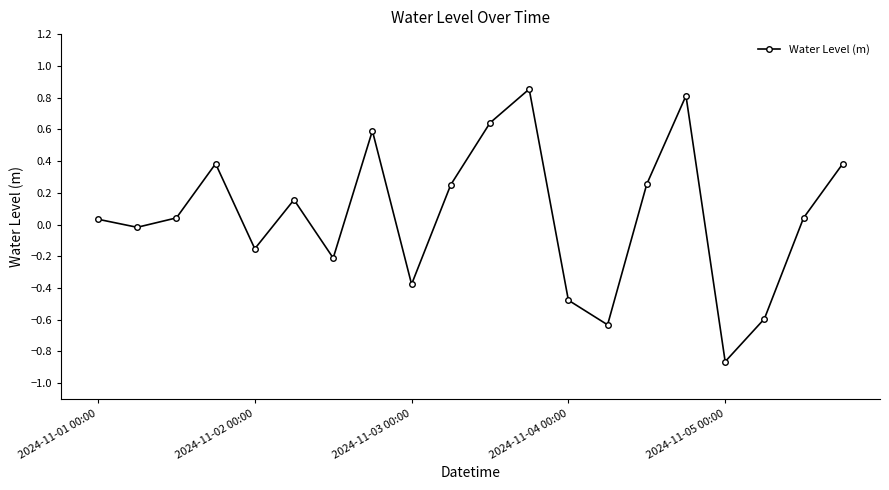

What is the difference between the maximum and minimum values?

1.7